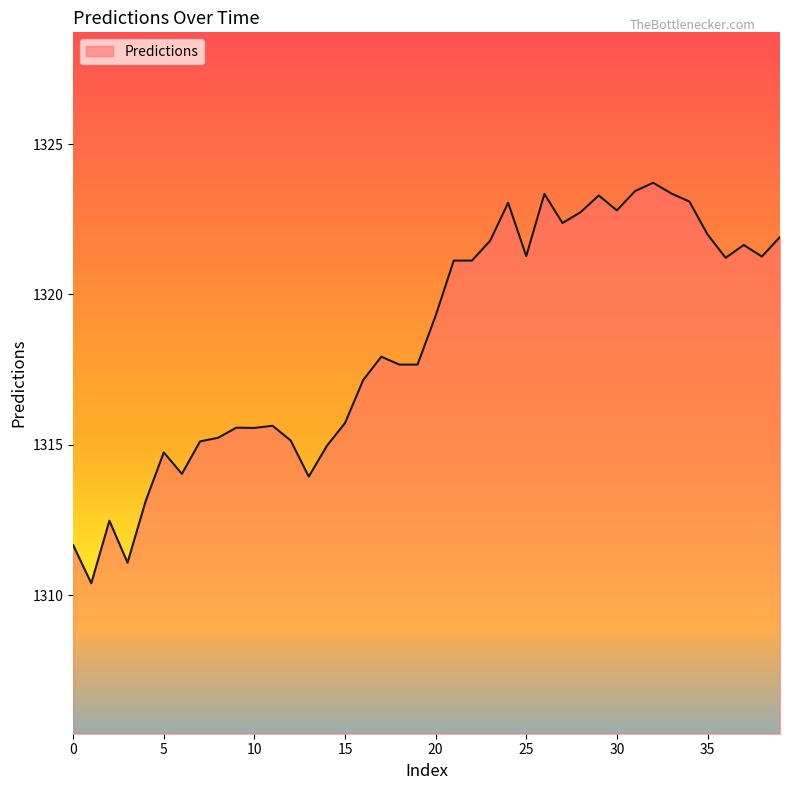

What is the difference between the maximum and minimum values?

13.3